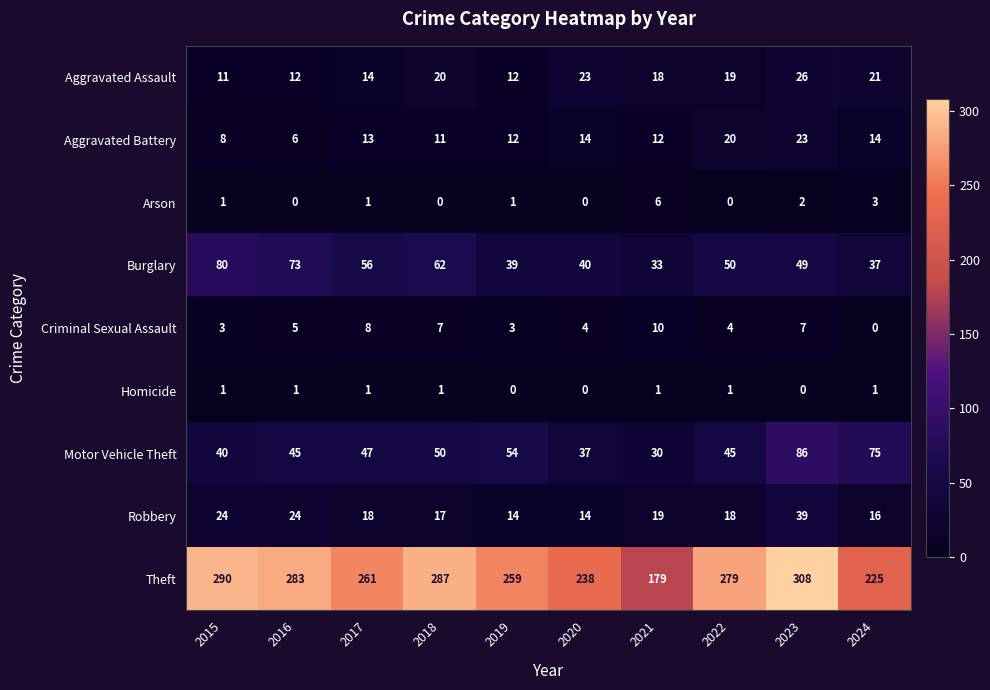

Rank the series at 2022 from highest to lowest value.

Theft, Burglary, Motor Vehicle Theft, Aggravated Battery, Aggravated Assault, Robbery, Criminal Sexual Assault, Homicide, Arson